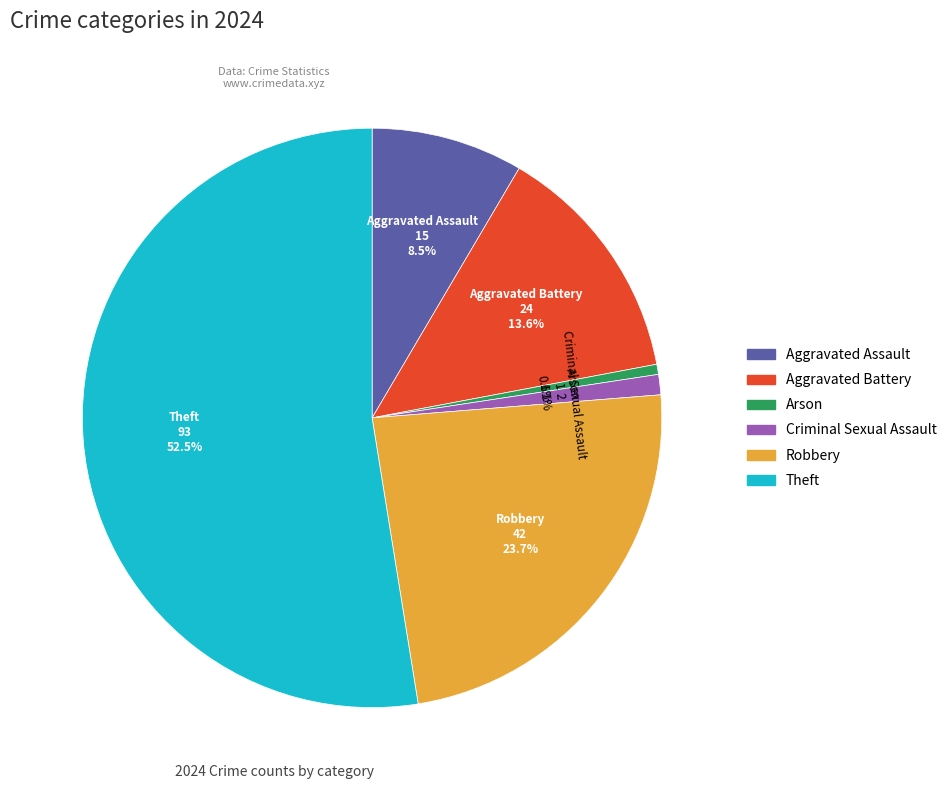

To the nearest percent, what is the combined percentage of Theft and Aggravated Battery?

66%